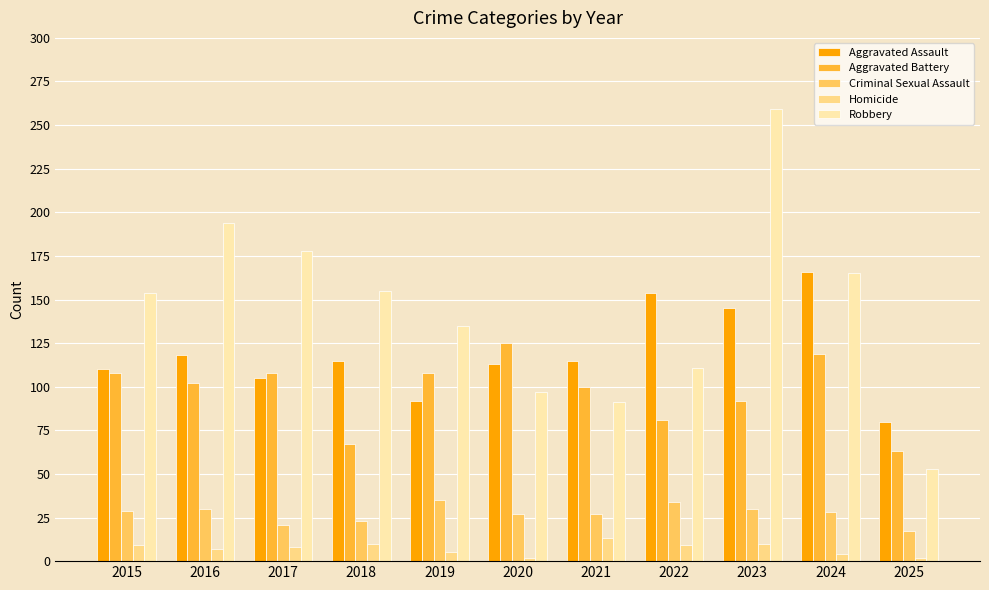

What are all the series names shown in the legend?

Aggravated Assault, Aggravated Battery, Criminal Sexual Assault, Homicide, Robbery